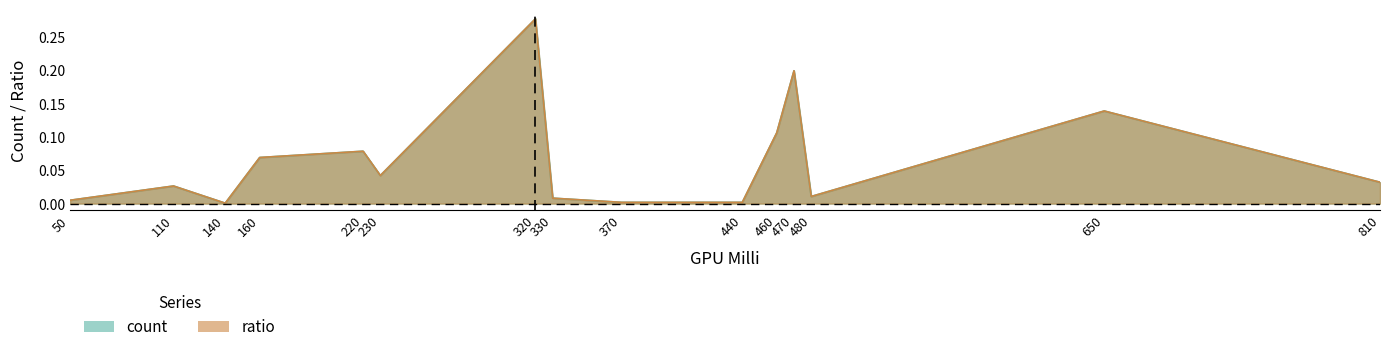

What are all the series names shown in the legend?

count, ratio